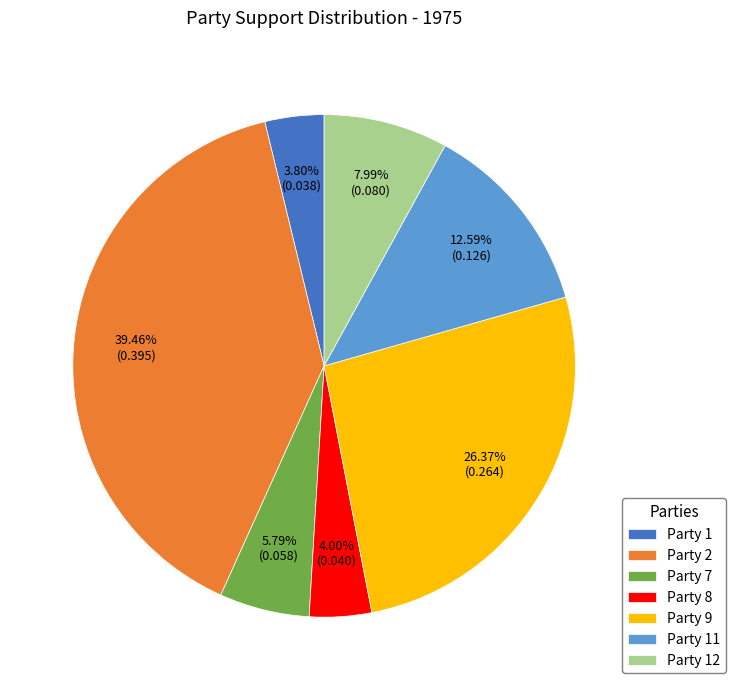

Count the number of slices in the pie.

7